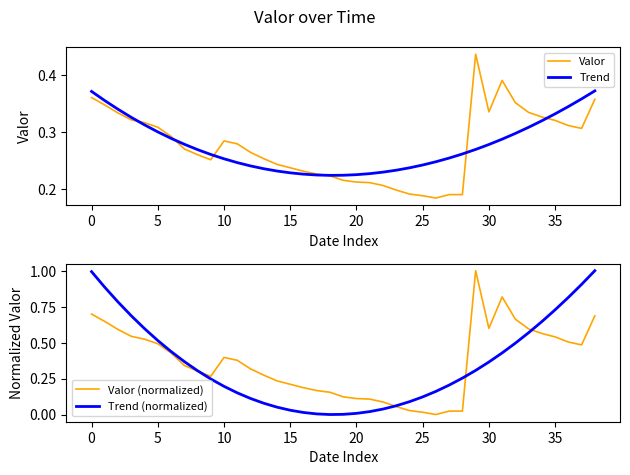

What is the maximum value for Trend (normalized)?

1.0